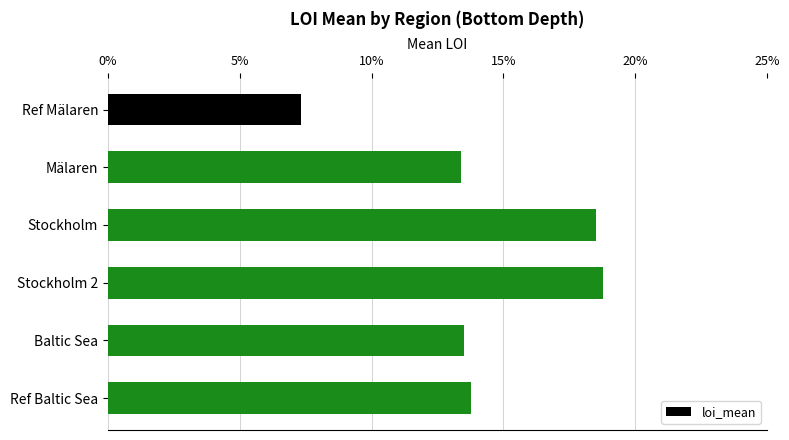

What is the average value?

0.1